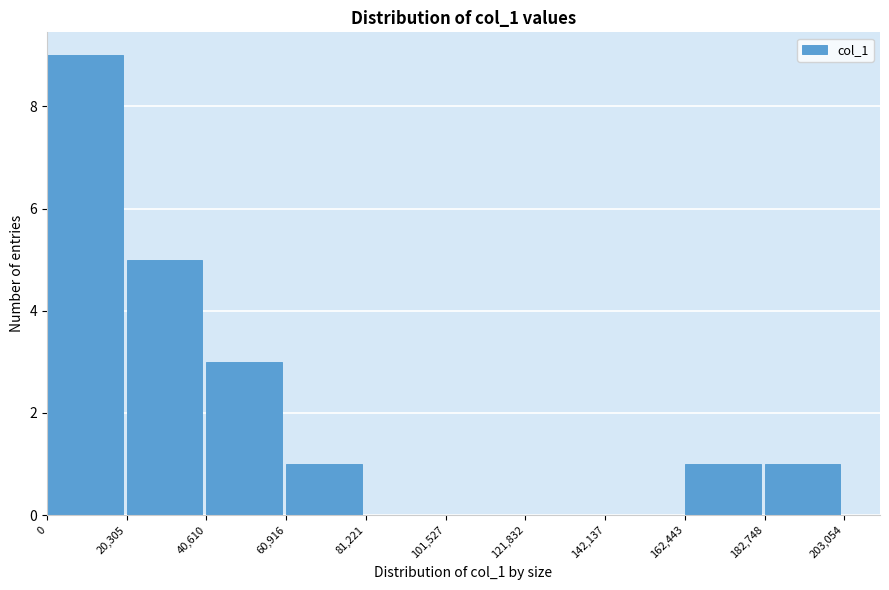

Over which range of the x-axis is the bar tallest?

0 to 20,305